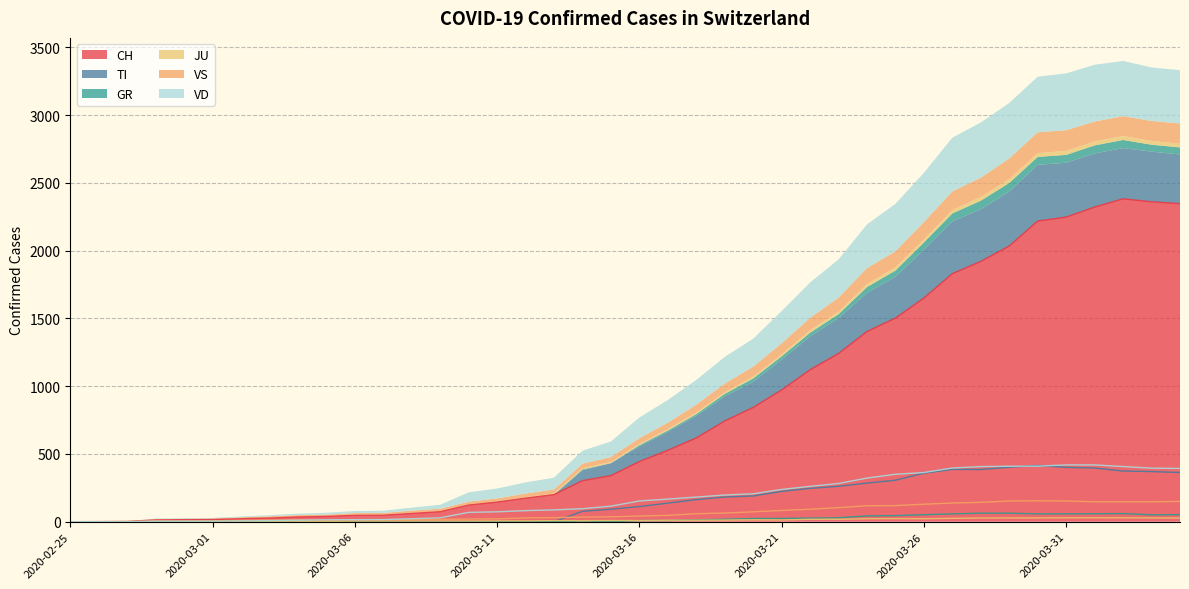

Reading left to right, extract all data points from this chart.

CH: 2020-02-25=0	2020-02-26=1	2020-02-27=2	2020-02-28=13	2020-02-29=15	2020-03-01=16	2020-03-02=22	2020-03-03=27	2020-03-04=35	2020-03-05=39	2020-03-06=47	2020-03-07=48	2020-03-08=61	2020-03-09=74	2020-03-10=123	2020-03-11=145	2020-03-12=174	2020-03-13=200	2020-03-14=303	2020-03-15=340	2020-03-16=444	2020-03-17=527	2020-03-18=618	2020-03-19=743	2020-03-20=843	2020-03-21=972	2020-03-22=1121	2020-03-23=1241	2020-03-24=1403	2020-03-25=1502	2020-03-26=1650	2020-03-27=1830	2020-03-28=1920	2020-03-29=2034	2020-03-30=2218	2020-03-31=2247	2020-04-01=2321	2020-04-02=2382	2020-04-03=2360	2020-04-04=2346
TI: 2020-02-25=0	2020-02-26=0	2020-02-27=0	2020-02-28=0	2020-02-29=0	2020-03-01=0	2020-03-02=0	2020-03-03=0	2020-03-04=0	2020-03-05=0	2020-03-06=0	2020-03-07=0	2020-03-08=0	2020-03-09=0	2020-03-10=0	2020-03-11=0	2020-03-12=0	2020-03-13=0	2020-03-14=77	2020-03-15=92	2020-03-16=112	2020-03-17=137	2020-03-18=163	2020-03-19=182	2020-03-20=190	2020-03-21=224	2020-03-22=246	2020-03-23=261	2020-03-24=285	2020-03-25=306	2020-03-26=358	2020-03-27=386	2020-03-28=385	2020-03-29=402	2020-03-30=415	2020-03-31=401	2020-04-01=396	2020-04-02=374	2020-04-03=370	2020-04-04=363
GR: 2020-02-25=0	2020-02-26=0	2020-02-27=0	2020-02-28=0	2020-02-29=0	2020-03-01=0	2020-03-02=0	2020-03-03=0	2020-03-04=0	2020-03-05=0	2020-03-06=0	2020-03-07=0	2020-03-08=0	2020-03-09=0	2020-03-10=0	2020-03-11=0	2020-03-12=0	2020-03-13=0	2020-03-14=6	2020-03-15=0	2020-03-16=9	2020-03-17=9	2020-03-18=13	2020-03-19=18	2020-03-20=24	2020-03-21=24	2020-03-22=27	2020-03-23=29	2020-03-24=43	2020-03-25=45	2020-03-26=52	2020-03-27=58	2020-03-28=63	2020-03-29=63	2020-03-30=58	2020-03-31=58	2020-04-01=59	2020-04-02=60	2020-04-03=51	2020-04-04=52
JU: 2020-02-25=0	2020-02-26=0	2020-02-27=1	2020-02-28=1	2020-02-29=1	2020-03-01=1	2020-03-02=1	2020-03-03=1	2020-03-04=1	2020-03-05=2	2020-03-06=5	2020-03-07=5	2020-03-08=5	2020-03-09=5	2020-03-10=5	2020-03-11=6	2020-03-12=6	2020-03-13=8	2020-03-14=8	2020-03-15=9	2020-03-16=9	2020-03-17=11	2020-03-18=11	2020-03-19=12	2020-03-20=14	2020-03-21=13	2020-03-22=18	2020-03-23=18	2020-03-24=22	2020-03-25=23	2020-03-26=22	2020-03-27=25	2020-03-28=27	2020-03-29=28	2020-03-30=28	2020-03-31=29	2020-04-01=29	2020-04-02=29	2020-04-03=28	2020-04-04=27
VS: 2020-02-25=0	2020-02-26=0	2020-02-27=0	2020-02-28=6	2020-02-29=6	2020-03-01=7	2020-03-02=10	2020-03-03=12	2020-03-04=13	2020-03-05=11	2020-03-06=12	2020-03-07=12	2020-03-08=16	2020-03-09=17	2020-03-10=20	2020-03-11=21	2020-03-12=28	2020-03-13=30	2020-03-14=34	2020-03-15=36	2020-03-16=42	2020-03-17=47	2020-03-18=59	2020-03-19=64	2020-03-20=73	2020-03-21=83	2020-03-22=92	2020-03-23=104	2020-03-24=118	2020-03-25=119	2020-03-26=129	2020-03-27=138	2020-03-28=143	2020-03-29=153	2020-03-30=154	2020-03-31=153	2020-04-01=147	2020-04-02=147	2020-04-03=147	2020-04-04=150
VD: 2020-02-25=0	2020-02-26=0	2020-02-27=0	2020-02-28=4	2020-02-29=4	2020-03-01=4	2020-03-02=6	2020-03-03=8	2020-03-04=11	2020-03-05=14	2020-03-06=15	2020-03-07=16	2020-03-08=22	2020-03-09=29	2020-03-10=69	2020-03-11=73	2020-03-12=82	2020-03-13=87	2020-03-14=96	2020-03-15=115	2020-03-16=153	2020-03-17=167	2020-03-18=182	2020-03-19=197	2020-03-20=206	2020-03-21=238	2020-03-22=261	2020-03-23=282	2020-03-24=322	2020-03-25=350	2020-03-26=363	2020-03-27=396	2020-03-28=407	2020-03-29=409	2020-03-30=410	2020-03-31=419	2020-04-01=419	2020-04-02=407	2020-04-03=395	2020-04-04=393